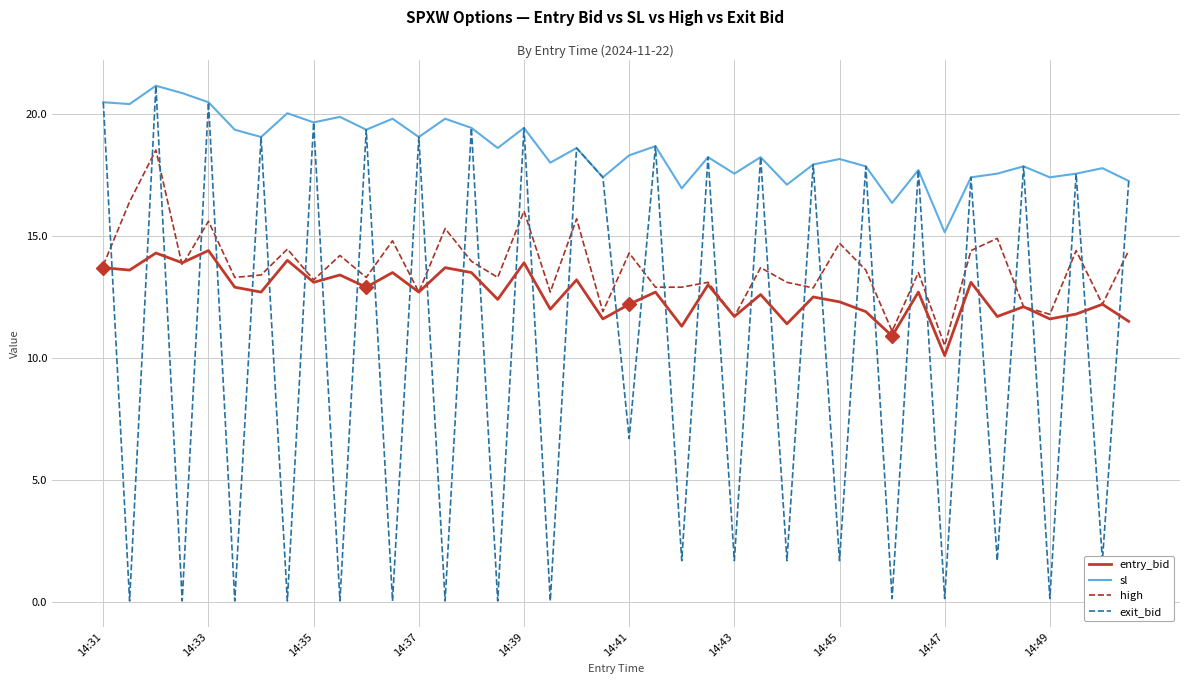

Which series has the widest spread of values?

exit_bid